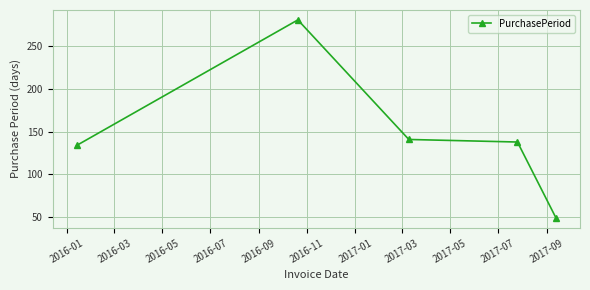

What is the value of the 4th point from the left?

138